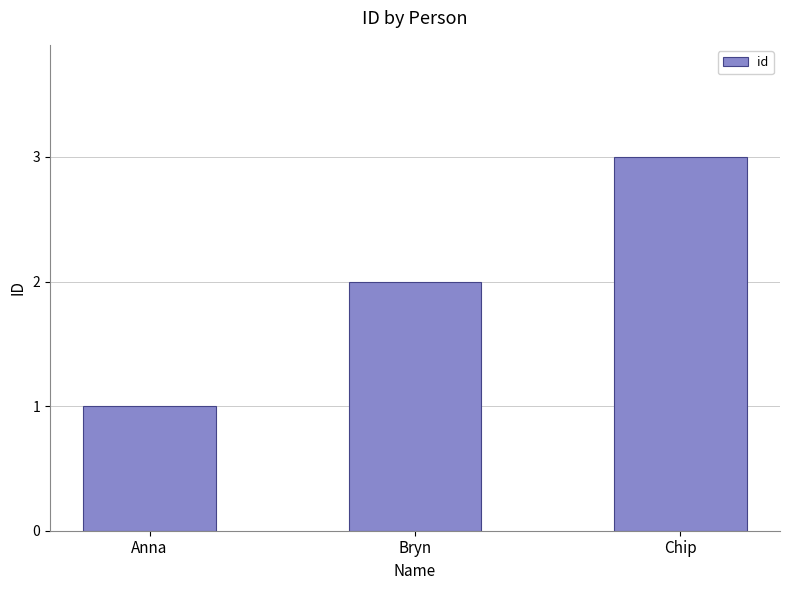

What is the difference between the values at Bryn and Chip?

1